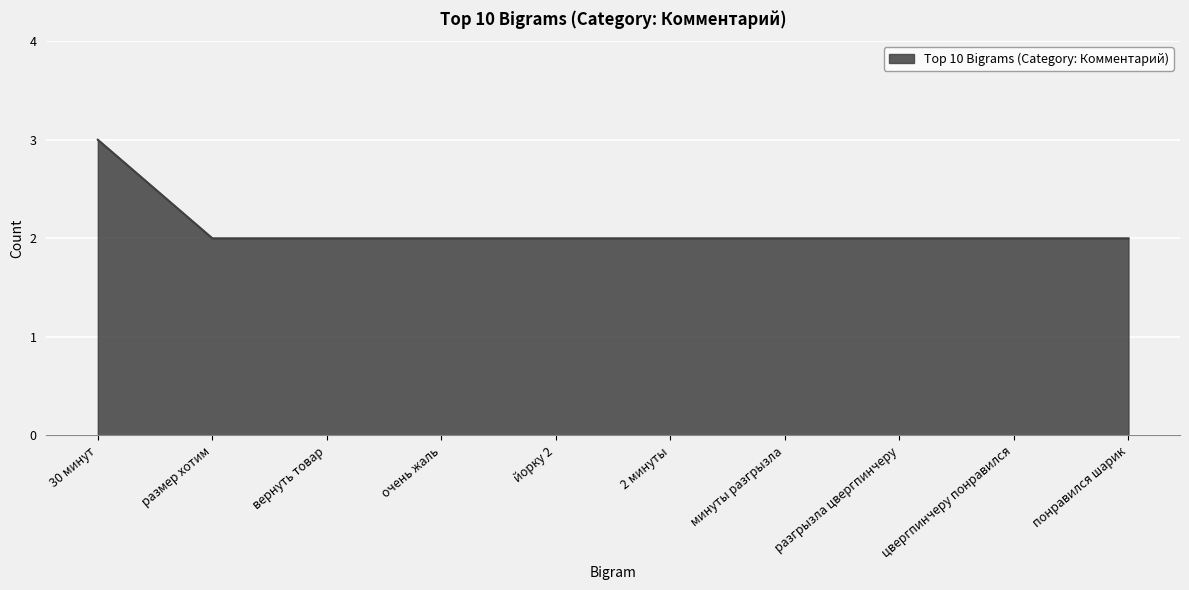

What is the greatest value displayed?

3